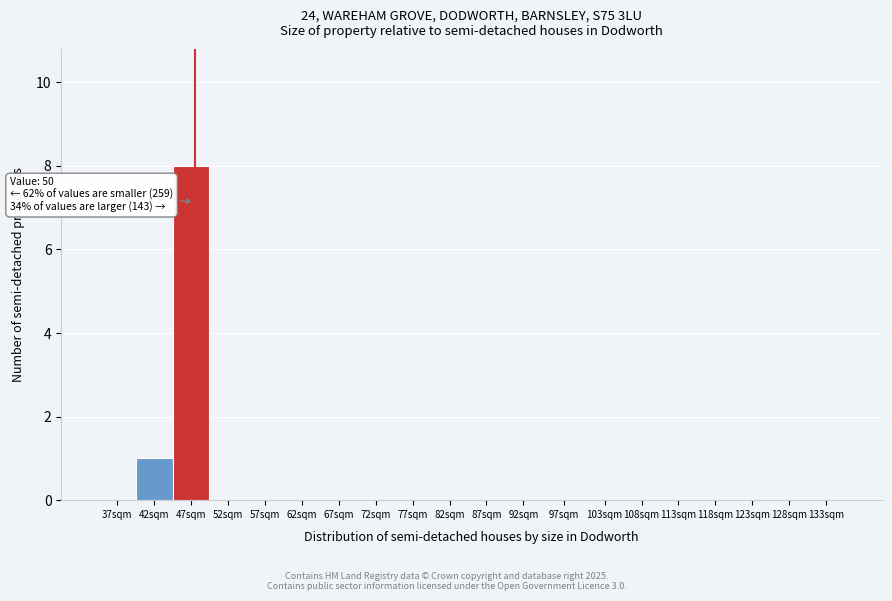

Reading right to left, list all the values displayed in this chart.

133sqm=0	128sqm=0	123sqm=0	118sqm=0	113sqm=0	108sqm=0	103sqm=0	97sqm=0	92sqm=0	87sqm=0	82sqm=0	77sqm=0	72sqm=0	67sqm=0	62sqm=0	57sqm=0	52sqm=0	47sqm=8	42sqm=1	37sqm=0